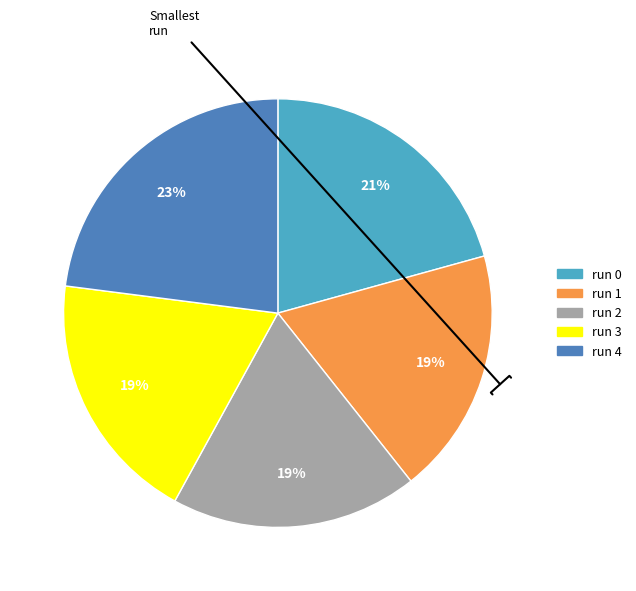

Does any single category account for the majority?

No